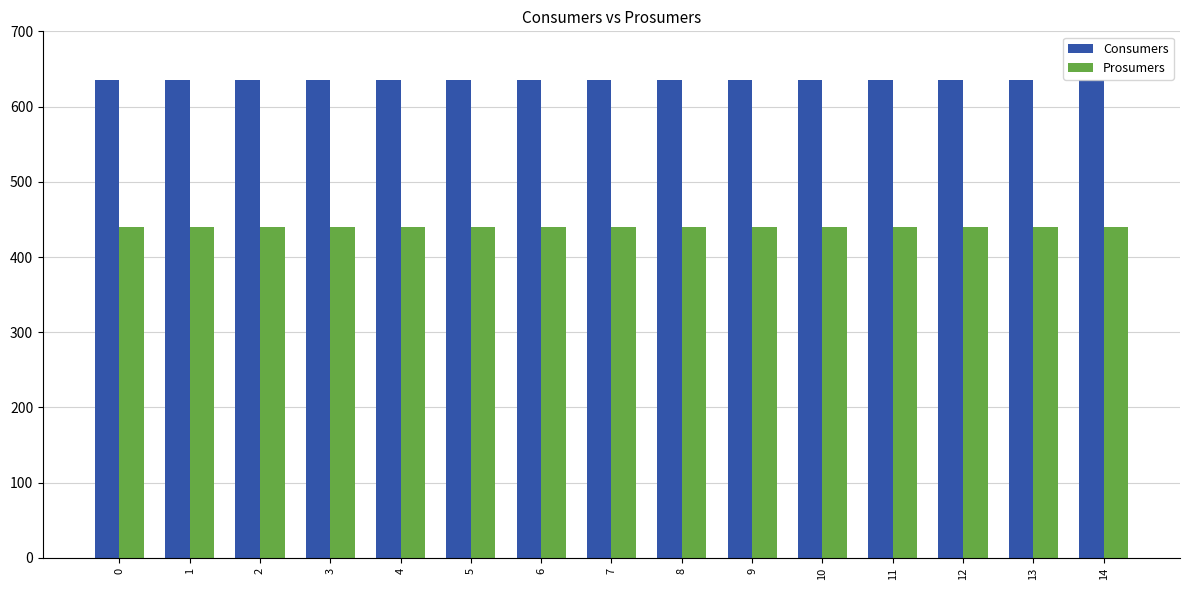

Are the bars horizontal?

No